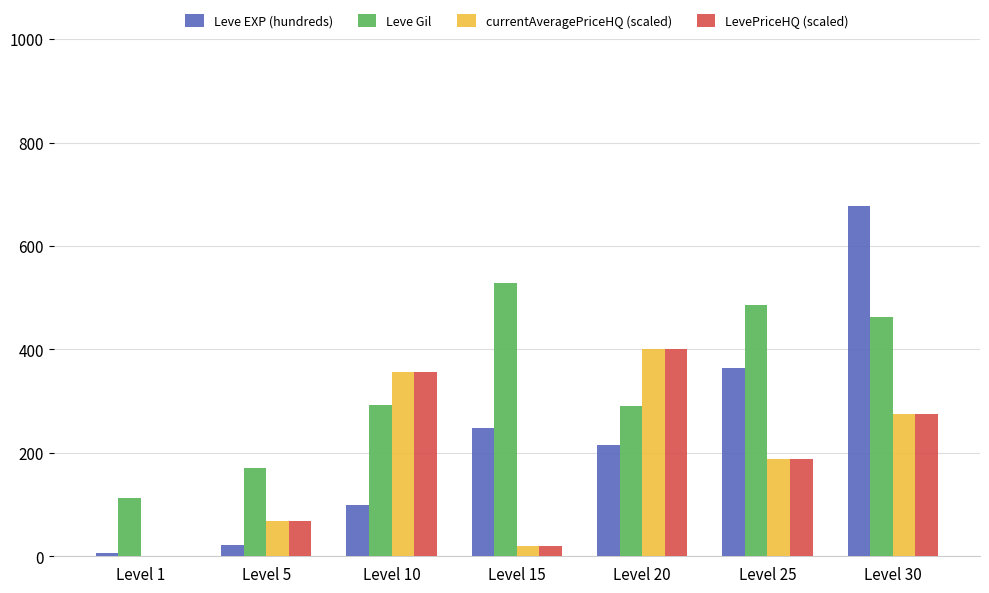

What is the sum of all LevePriceHQ (scaled) values?

1309.4